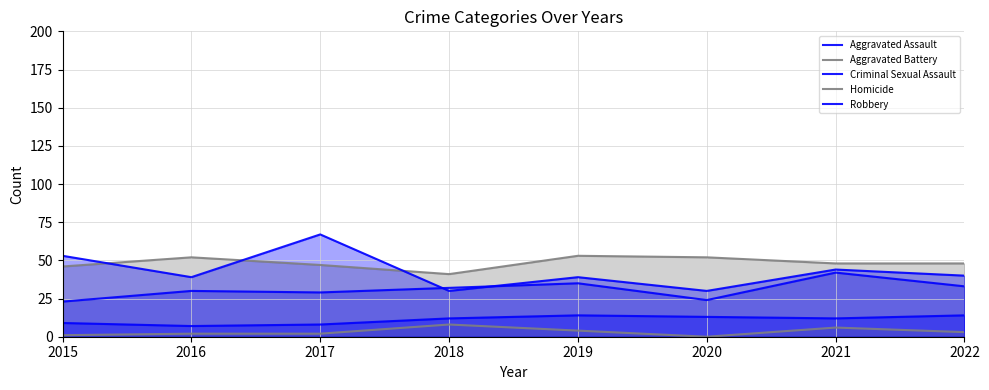

What is the maximum value shown in the chart?

67